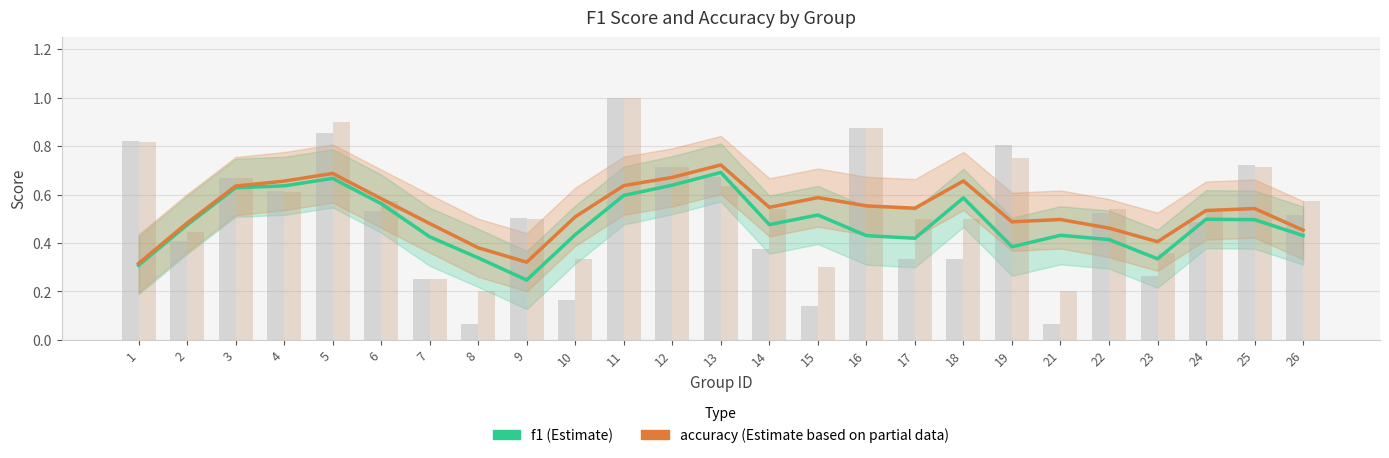

Reading left to right, transcribe all the data shown in this chart.

f1: 1=0.3	2=0.5	3=0.6	4=0.6	5=0.7	6=0.6	7=0.4	8=0.3	9=0.2	10=0.4	11=0.6	12=0.6	13=0.7	14=0.5	15=0.5	16=0.4	17=0.4	18=0.6	19=0.4	21=0.4	22=0.4	23=0.3	24=0.5	25=0.5	26=0.4
accuracy: 1=0.3	2=0.5	3=0.6	4=0.7	5=0.7	6=0.6	7=0.5	8=0.4	9=0.3	10=0.5	11=0.6	12=0.7	13=0.7	14=0.5	15=0.6	16=0.6	17=0.5	18=0.7	19=0.5	21=0.5	22=0.5	23=0.4	24=0.5	25=0.5	26=0.5